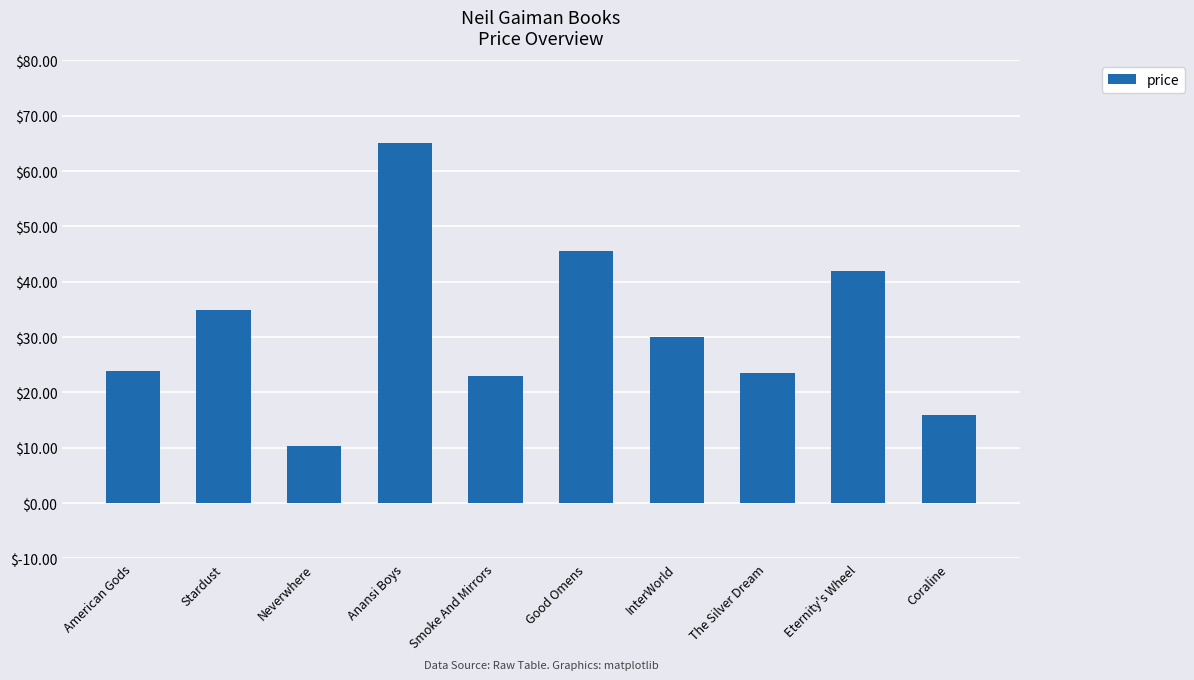

The value at Stardust is 34.9. True or false?

True